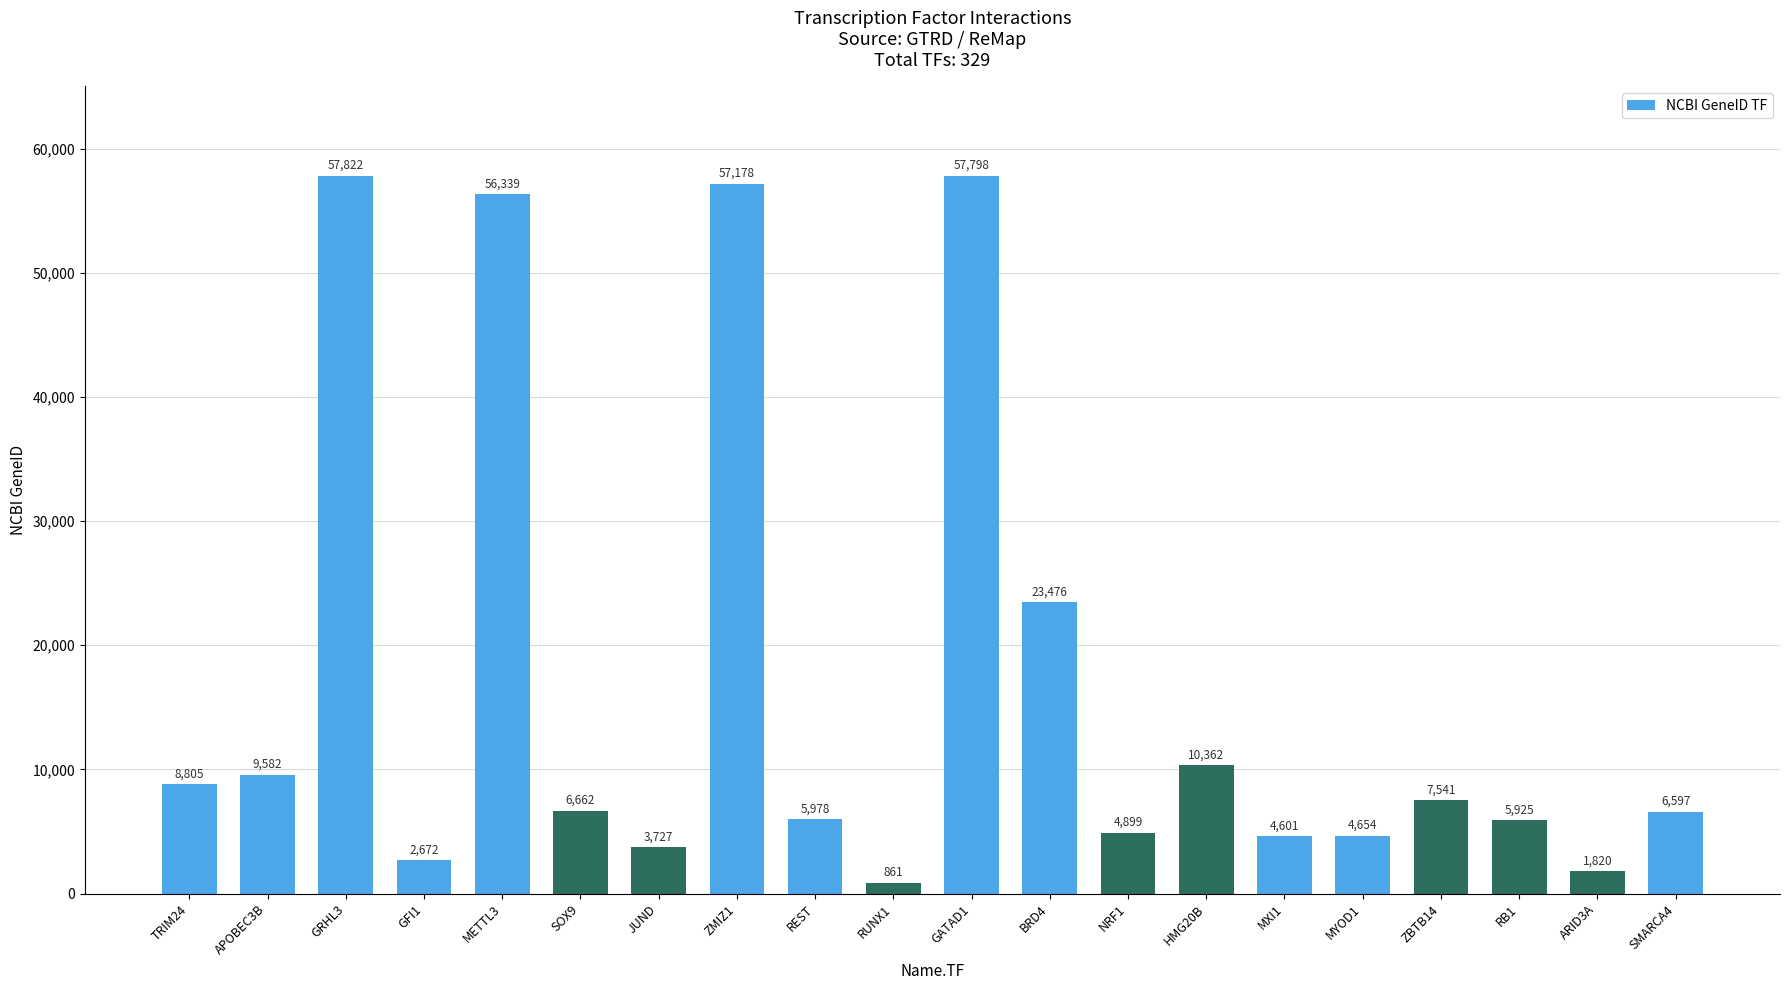

What is the minimum value shown in the chart?

861